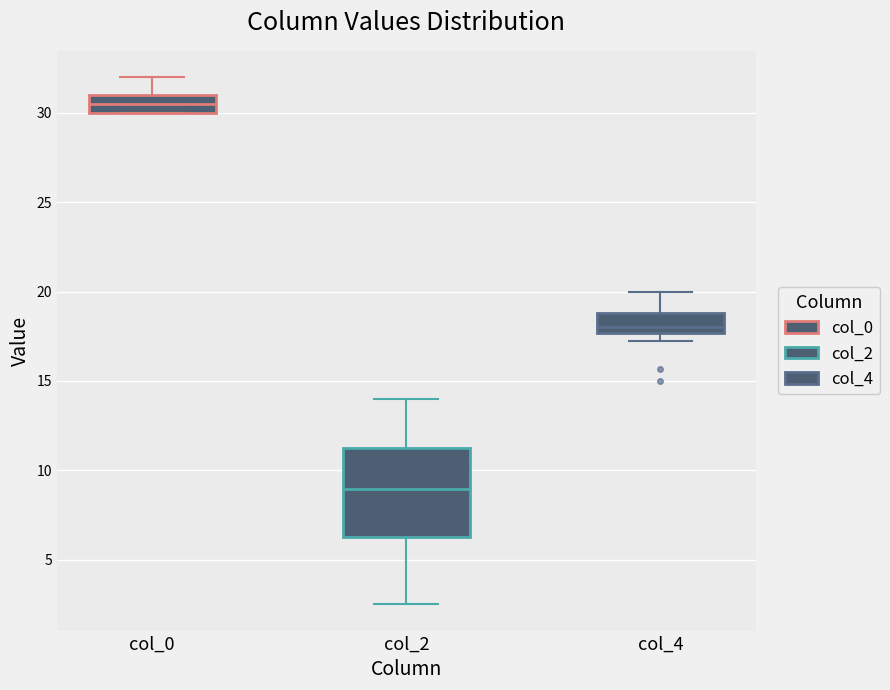

Reading left to right, read every box against the y-axis: the position of its median line, the range the box covers, and the ends of its whiskers. The values are not printed on the chart, so give them approximately, as read against the axis.

col_0: median 30.5, box 30.0 to 31.0, whiskers 30.0 to 32.0
col_2: median 9.0, box 6.0 to 11.5, whiskers 2.5 to 14.0
col_4: median 18.0, box 17.5 to 19.0, whiskers 17.5 (just below the box's lower edge) to 20.0